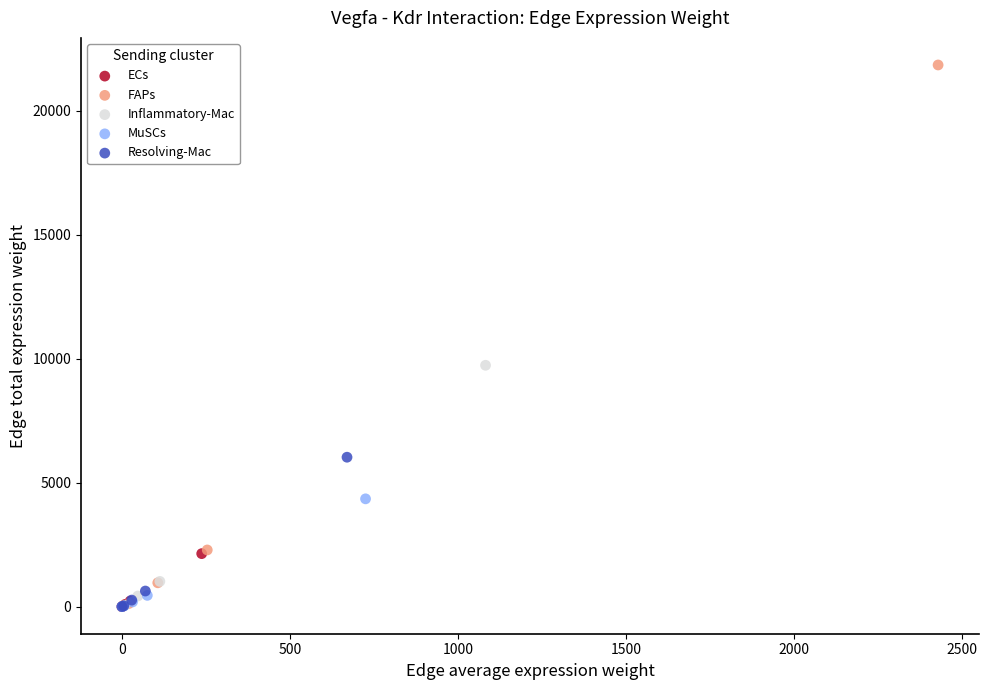

Which series contains the highest Y value?

FAPs